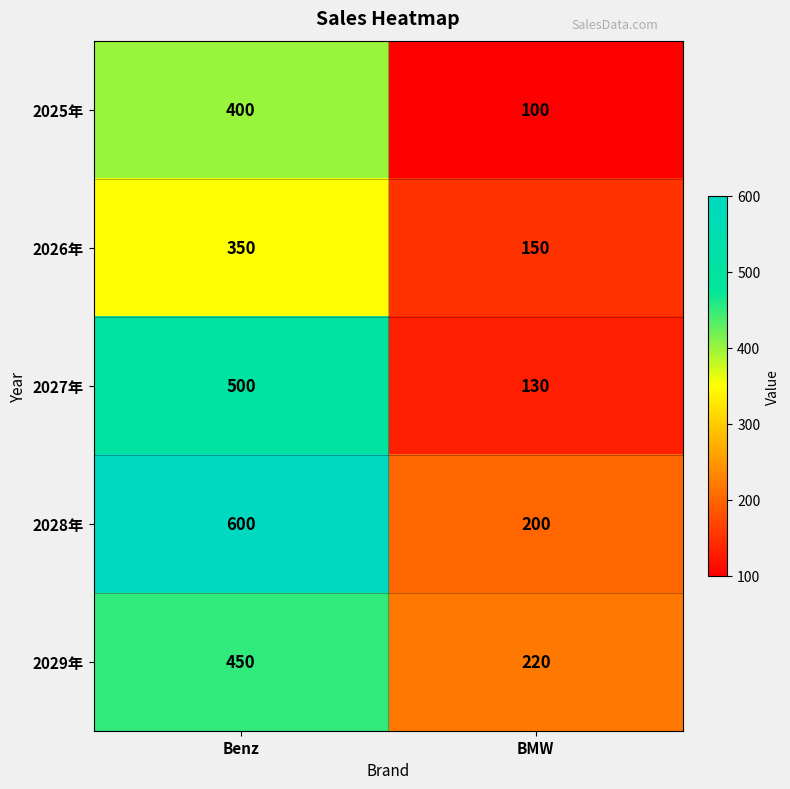

Which series has the largest total across all categories?

2028年